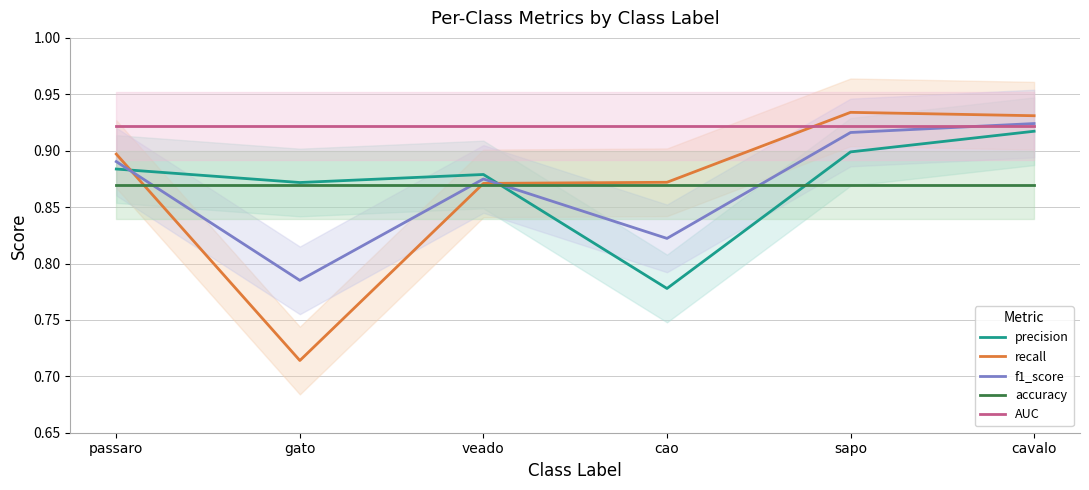

Does the chart have visible grid lines?

Yes